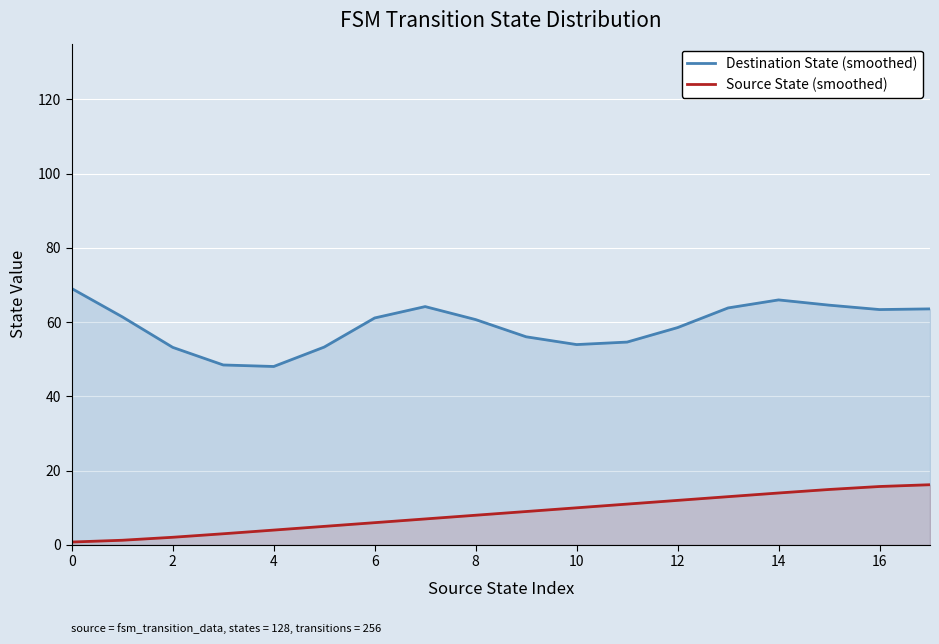

Where is Destination State (smoothed) nearest to the value 58?

12